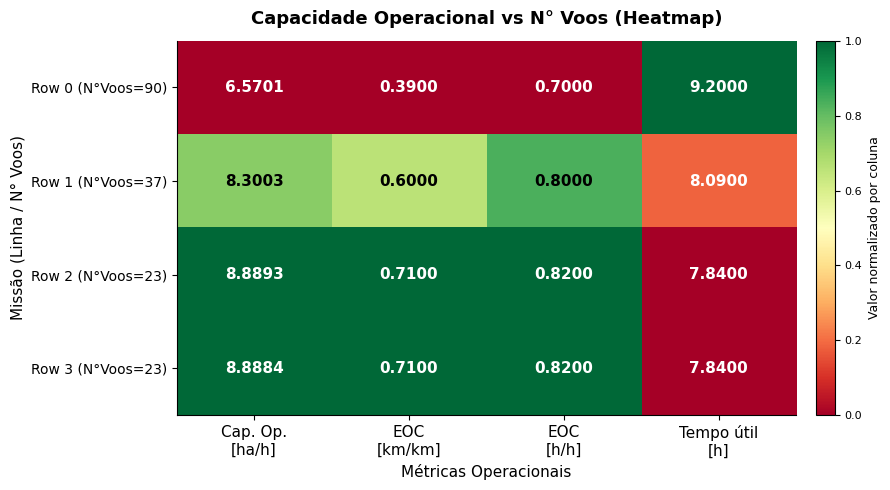

Which series has the largest range (max minus min)?

Row 0 (N°Voos=90)